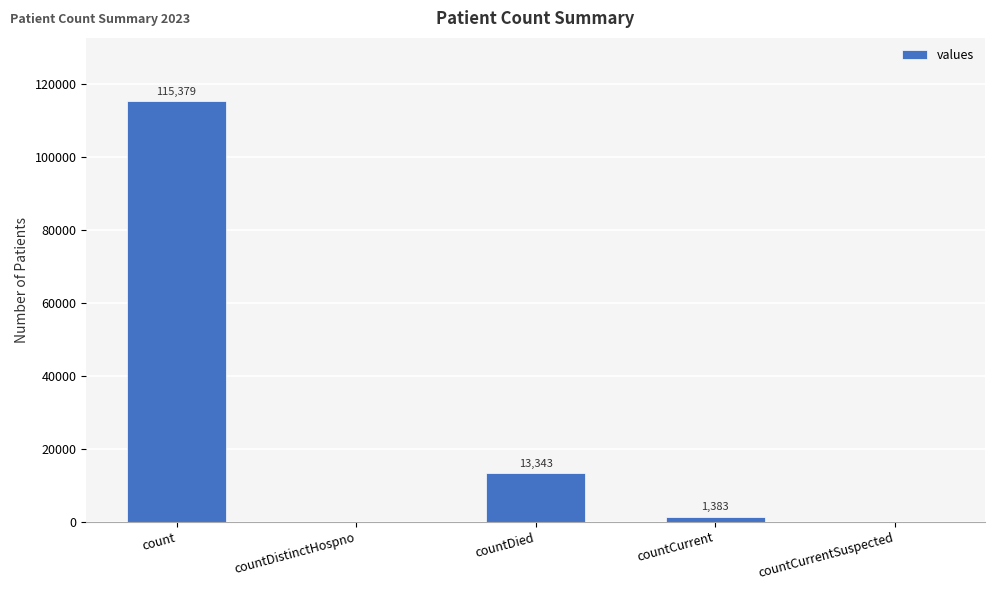

Is it true that the value at countCurrent is 1383?

True